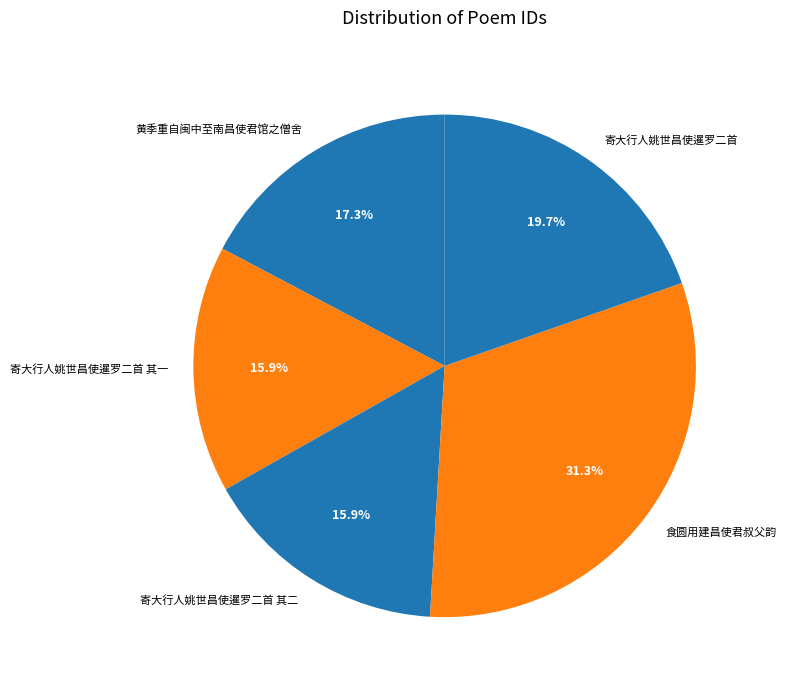

What is the ratio of the value at 食圆用建昌使君叔父韵 to the value at 寄大行人姚世昌使暹罗二首 其二?

2.0